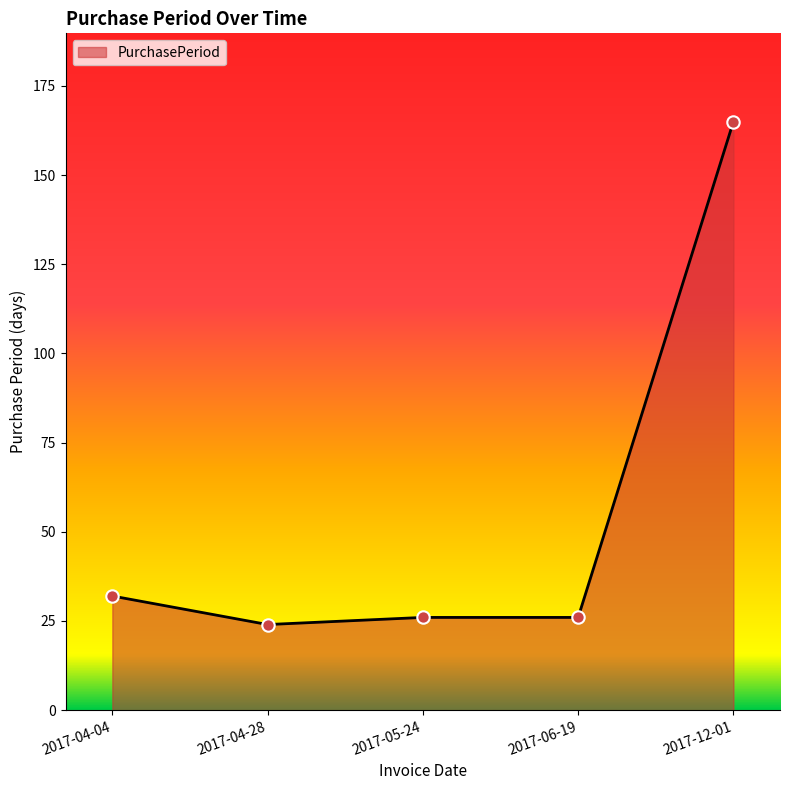

What is the ratio of the value at 2017-04-28 to the value at 2017-06-19?

0.9